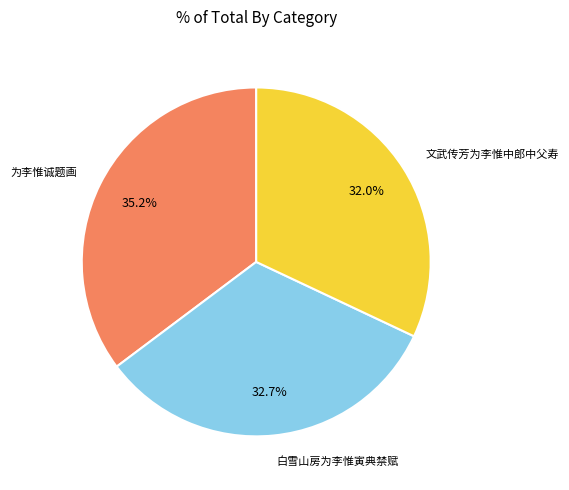

Is there a majority slice in this chart?

No